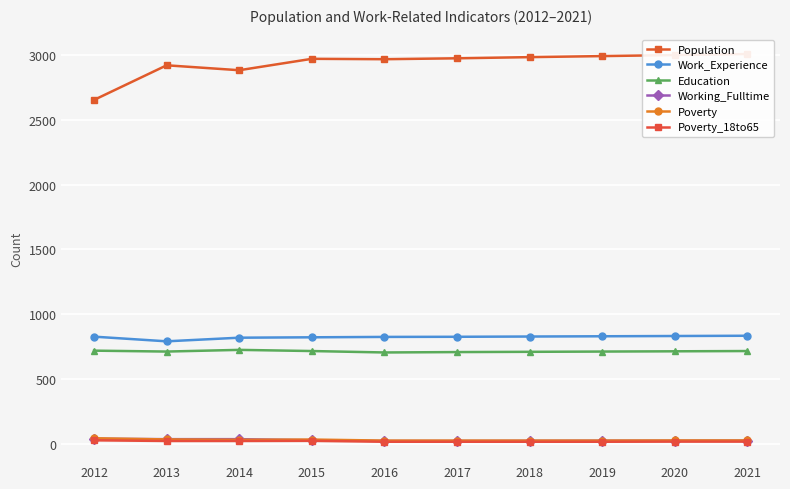

Count the number of data series in this chart.

6